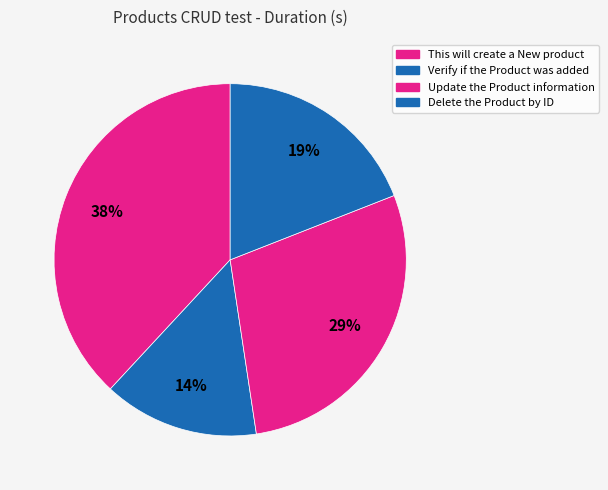

The This will create a New product slice represents 38% of the pie. True or false?

True